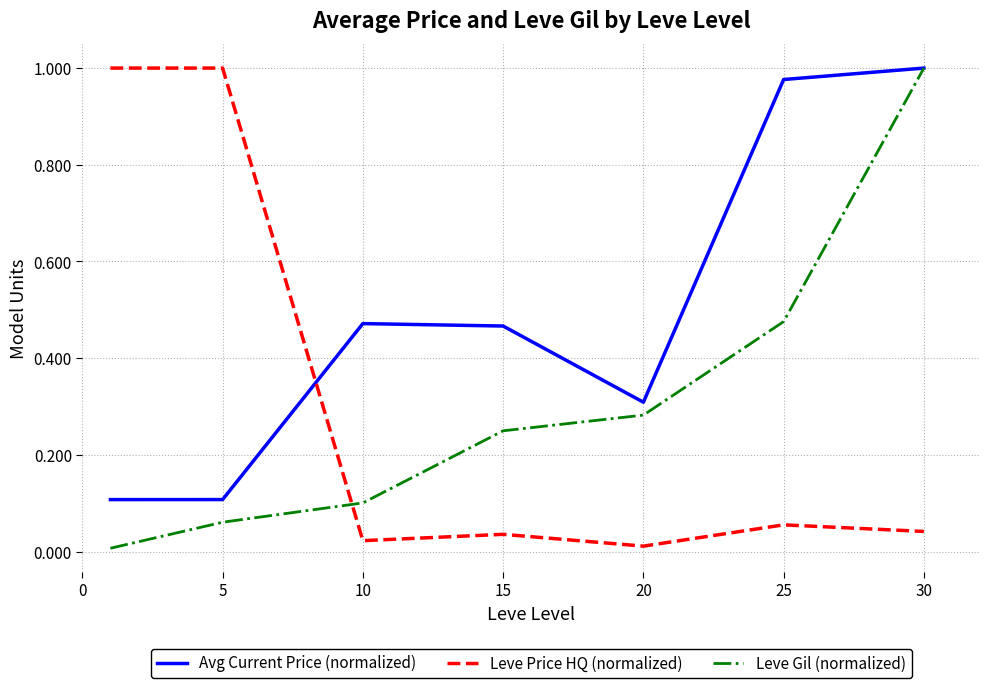

Which series has the largest total across all categories?

Avg Current Price (normalized)